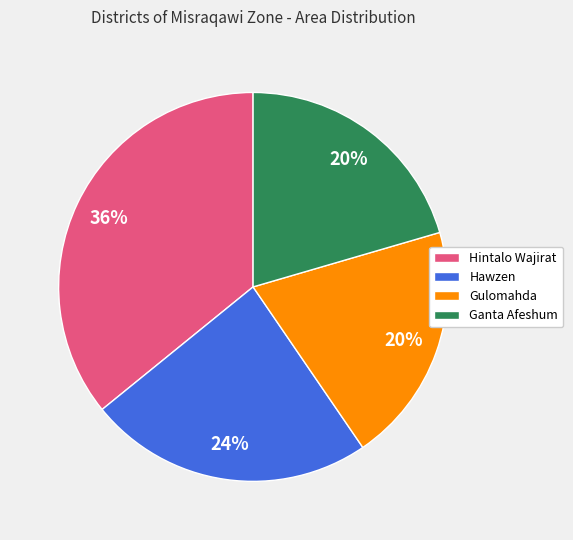

What is the largest slice in the pie chart?

Hintalo Wajirat